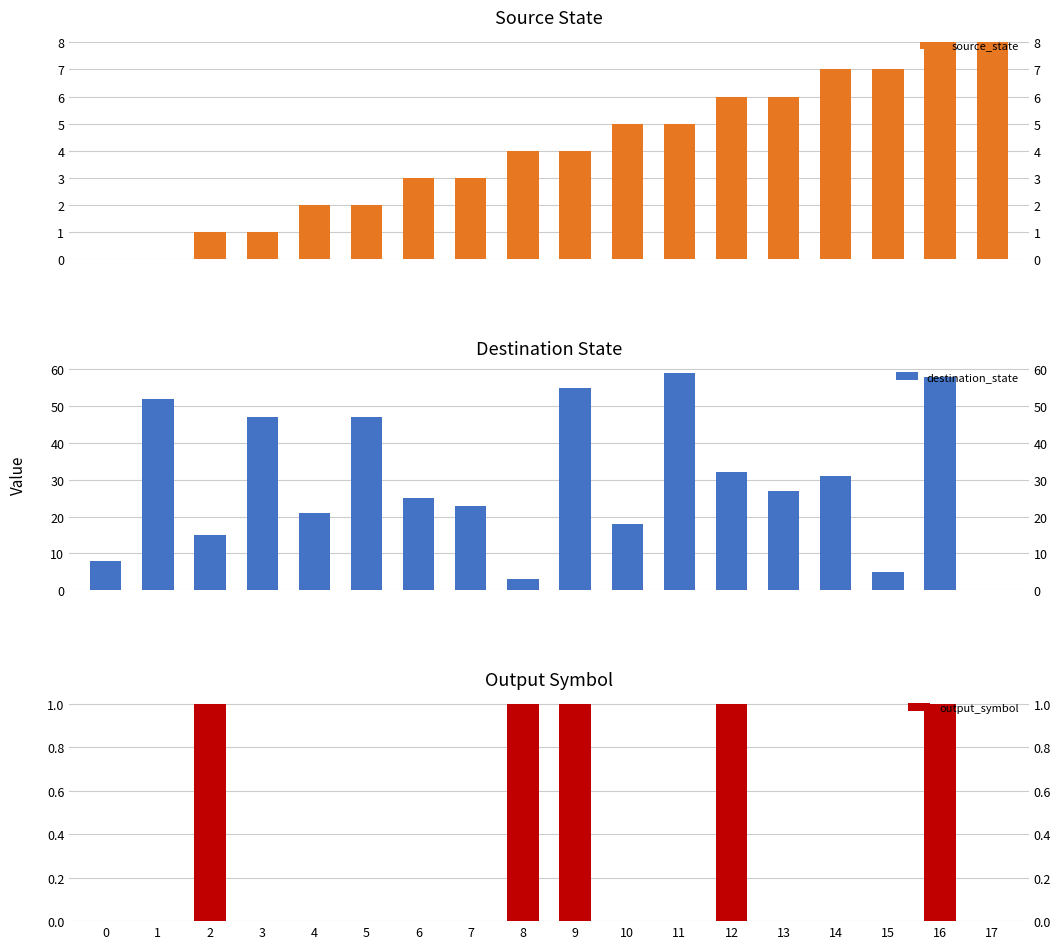

Which series has the widest spread of values?

destination_state